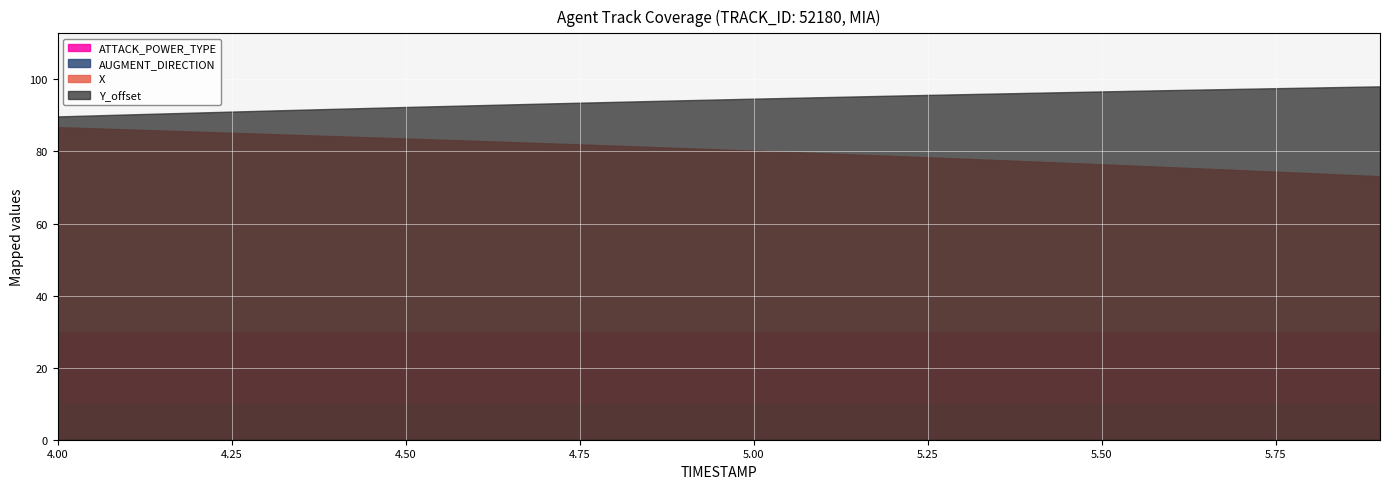

True or false: Y_offset and X intersect in this chart.

False